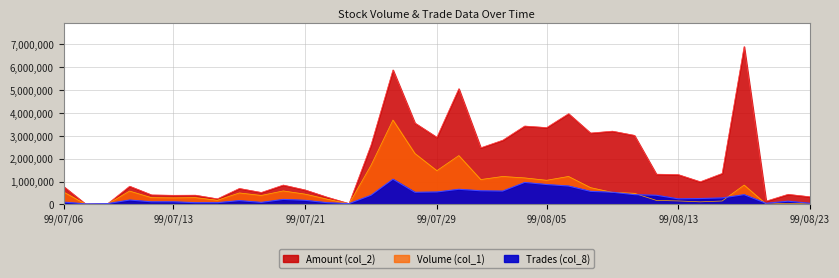

Reading right to left, list all the values displayed in this chart.

Volume (col_1): 99/08/23=31000.0	99/08/20=51000.0	99/08/19=19000.0	99/08/18=850000.0	99/08/17=152000.0	99/08/16=115000.0	99/08/13=155000.0	99/08/12=179000.0	99/08/11=490000.0	99/08/10=529000.0	99/08/09=738000.0	99/08/06=1226000.0	99/08/05=1059000.0	99/08/04=1163000.0	99/08/03=1225000.0	99/08/02=1091000.0	99/07/30=2139000.0	99/07/29=1479000.0	99/07/28=2230000.0	99/07/27=3694000.0	99/07/26=1713000.0	99/07/23=27000.0	99/07/22=232000.0	99/07/21=453000.0	99/07/20=593000.0	99/07/19=395000.0	99/07/16=505000.0	99/07/15=184000.0	99/07/14=299000.0	99/07/13=289000.0	99/07/12=298000.0	99/07/09=587000.0	99/07/08=22000.0	99/07/07=11000.0	99/07/06=541000.0
Amount (col_2): 99/08/23=336600.0	99/08/20=443950.0	99/08/19=146250.0	99/08/18=6906800.0	99/08/17=1357500.0	99/08/16=993000.0	99/08/13=1306550.0	99/08/12=1325550.0	99/08/11=3023650.0	99/08/10=3207550.0	99/08/09=3124410.0	99/08/06=3971400.0	99/08/05=3363900.0	99/08/04=3430920.0	99/08/03=2810970.0	99/08/02=2480930.0	99/07/30=5063930.0	99/07/29=2937460.0	99/07/28=3562390.0	99/07/27=5885440.0	99/07/26=2599730.0	99/07/23=37100.0	99/07/22=318900.0	99/07/21=635190.0	99/07/20=849690.0	99/07/19=525190.0	99/07/16=700640.0	99/07/15=246510.0	99/07/14=407010.0	99/07/13=401450.0	99/07/12=417970.0	99/07/09=798980.0	99/07/08=31320.0	99/07/07=15040.0	99/07/06=781580.0
Trades (col_8): 99/08/23=52150.6	99/08/20=143414.1	99/08/19=52150.6	99/08/18=430242.4	99/08/17=286828.2	99/08/16=260752.9	99/08/13=247715.3	99/08/12=404167.1	99/08/11=430242.4	99/08/10=534543.5	99/08/09=573656.5	99/08/06=808334.1	99/08/05=873522.4	99/08/04=964785.9	99/08/03=586694.1	99/08/02=599731.8	99/07/30=664920.0	99/07/29=547581.2	99/07/28=534543.5	99/07/27=1108200.0	99/07/26=404167.1	99/07/23=39112.9	99/07/22=78225.9	99/07/21=182527.1	99/07/20=221640.0	99/07/19=91263.5	99/07/16=169489.4	99/07/15=78225.9	99/07/14=78225.9	99/07/13=117338.8	99/07/12=117338.8	99/07/09=195564.7	99/07/08=39112.9	99/07/07=26075.3	99/07/06=104301.2